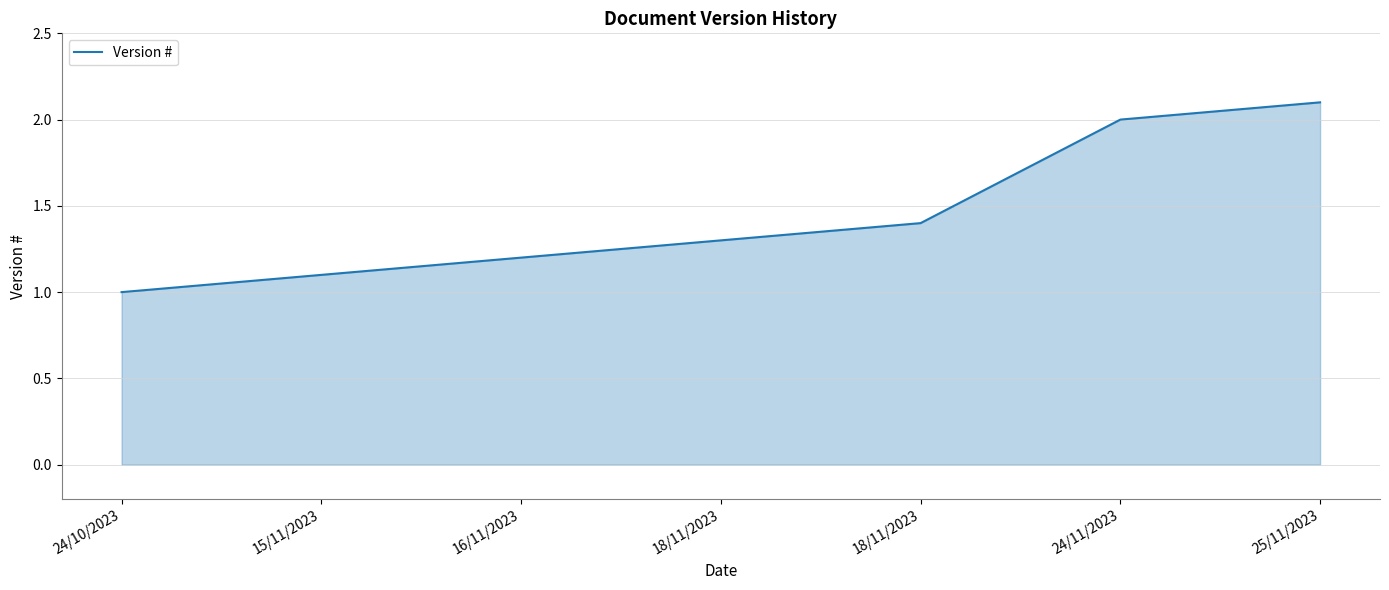

The chart shows a value of 0.4 at 24/10/2023. True or false?

False